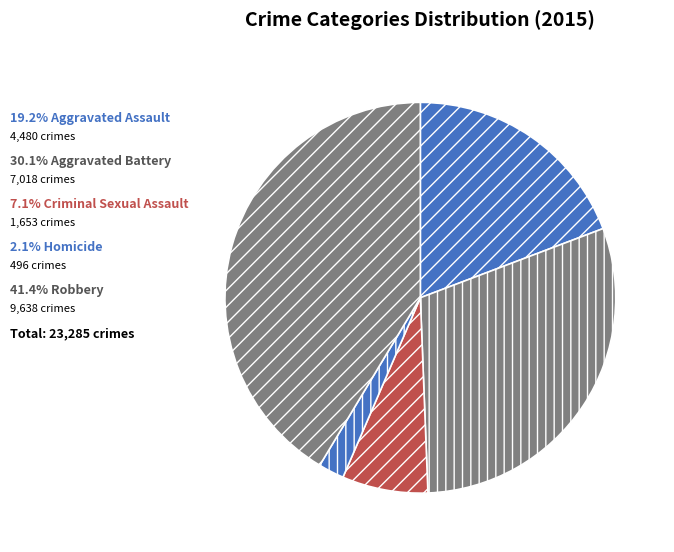

How many segments does this pie chart have?

5